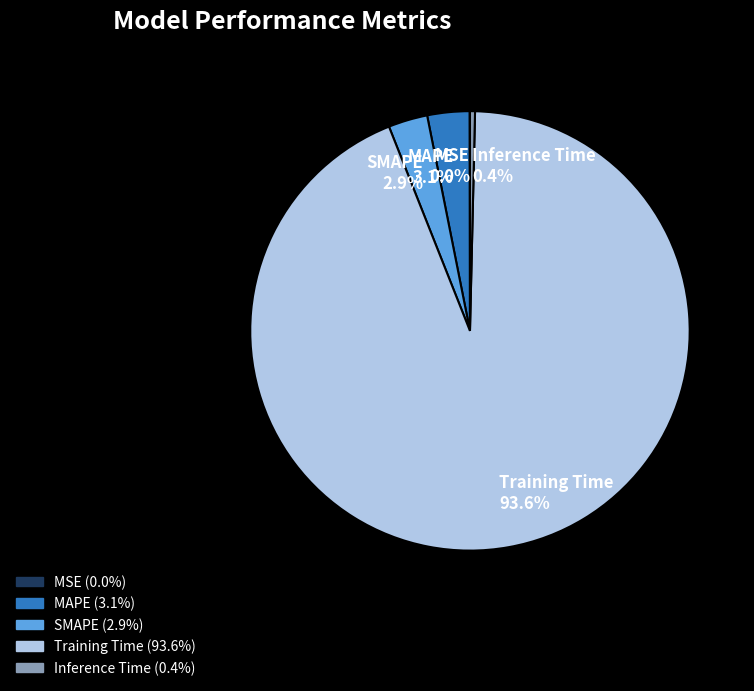

Does Training Time account for over 50% of the chart?

Yes